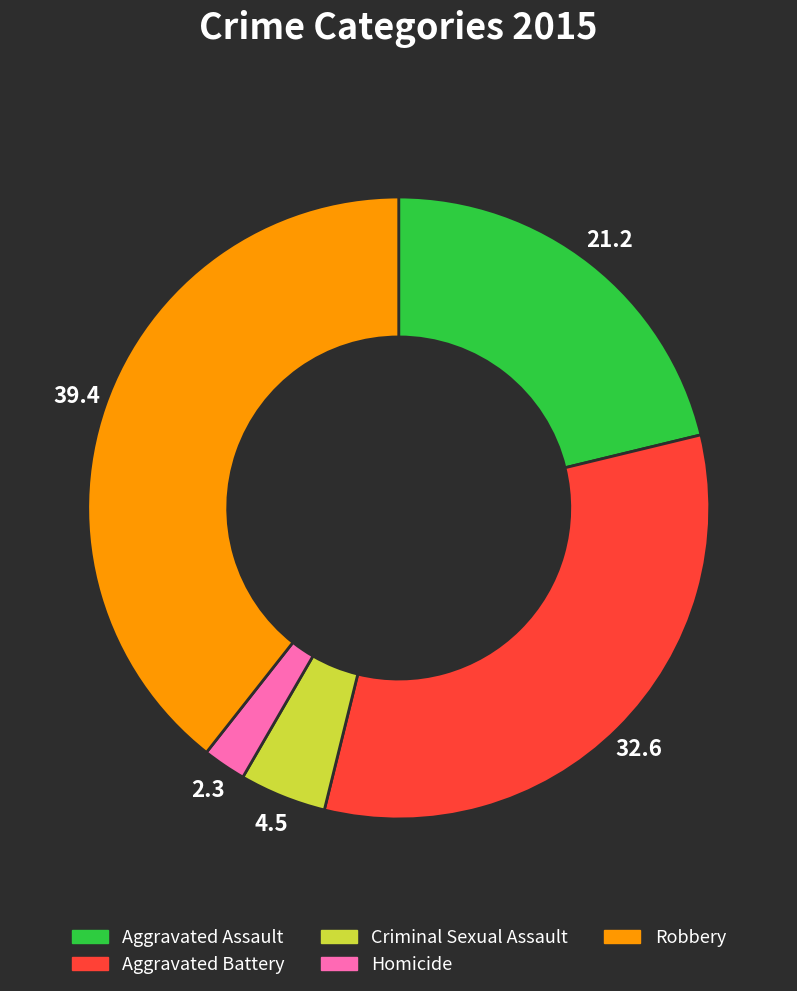

How many segments does this pie chart have?

5